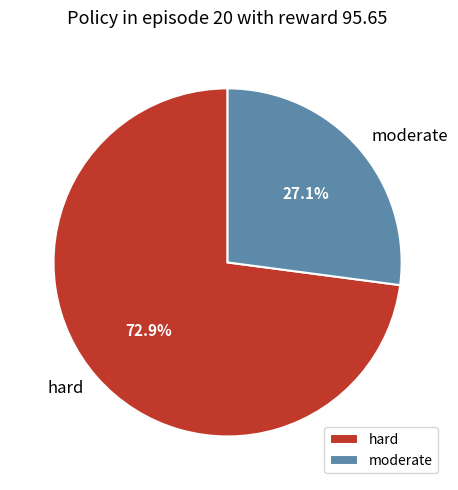

Which slice is the largest?

hard